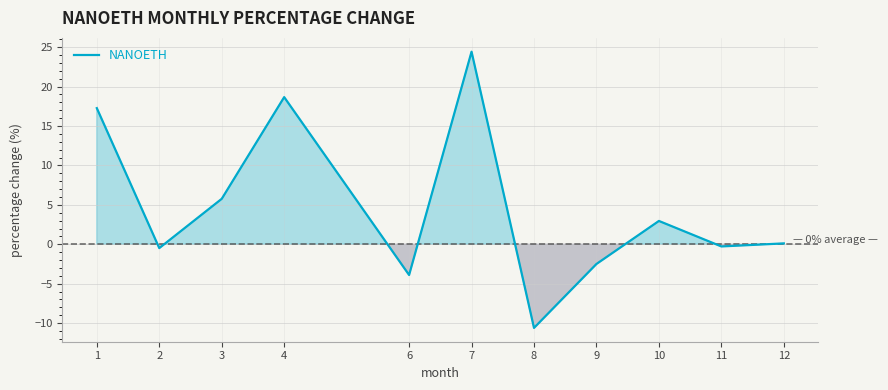

Reading right to left, transcribe all the data shown in this chart.

0.1	-0.3	3.0	-2.5	-10.6	24.4	-3.9	18.7	5.8	-0.5	17.3